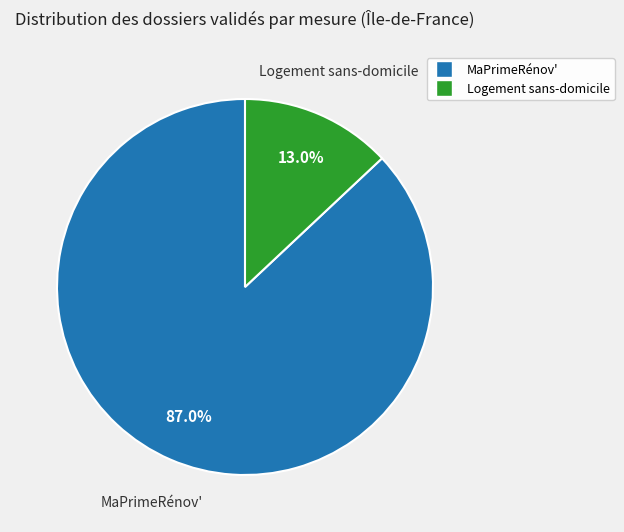

Does MaPrimeRénov' represent more than half of the total?

Yes